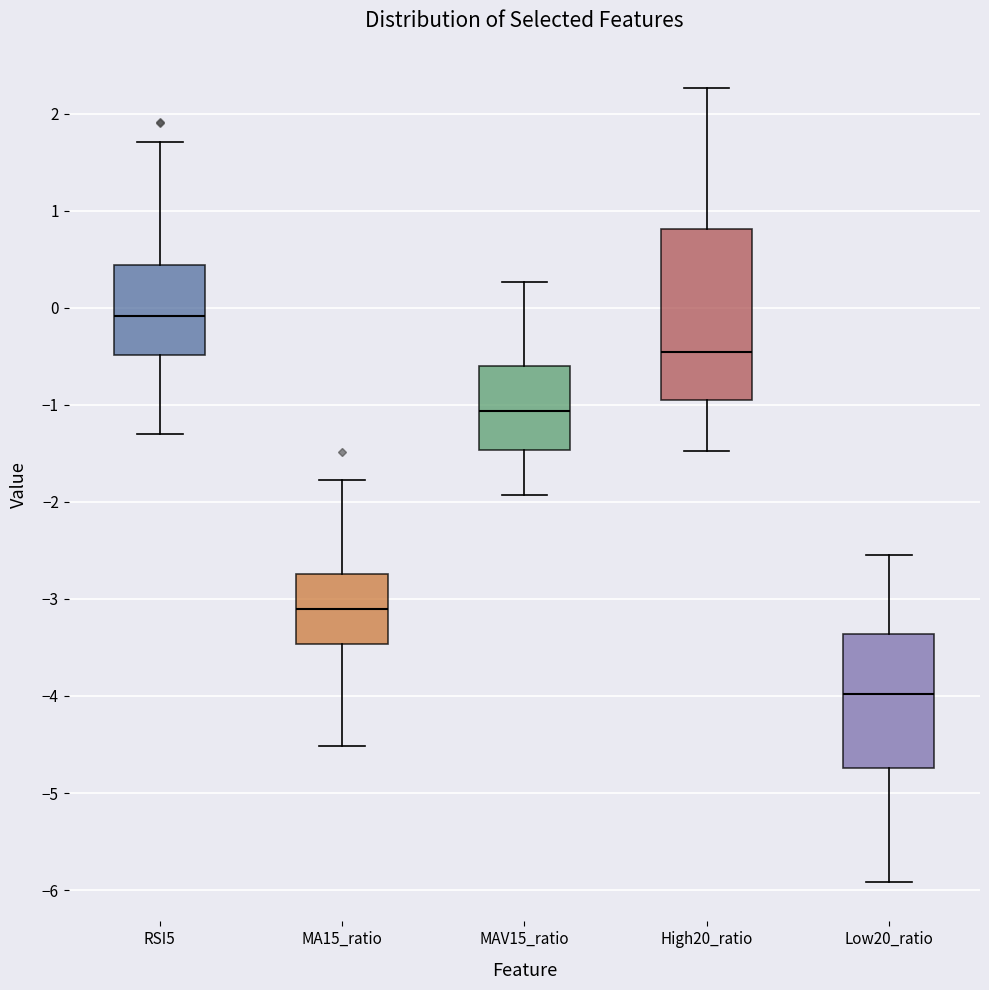

Reading left to right, transcribe this box plot: for each box, give where its median line is, the range the box spans, and where its two whiskers end, as read against the y-axis. The values are not printed on the chart, so give them approximately, as read against the axis.

RSI5: median -0.1, box -0.5 to 0.4, whiskers -1.3 to 1.7
MA15_ratio: median -3.1, box -3.5 to -2.7, whiskers -4.5 to -1.8
MAV15_ratio: median -1.1, box -1.5 to -0.6, whiskers -1.9 to 0.3
High20_ratio: median -0.5, box -0.9 to 0.8, whiskers -1.5 to 2.3
Low20_ratio: median -4.0, box -4.7 to -3.4, whiskers -5.9 to -2.5